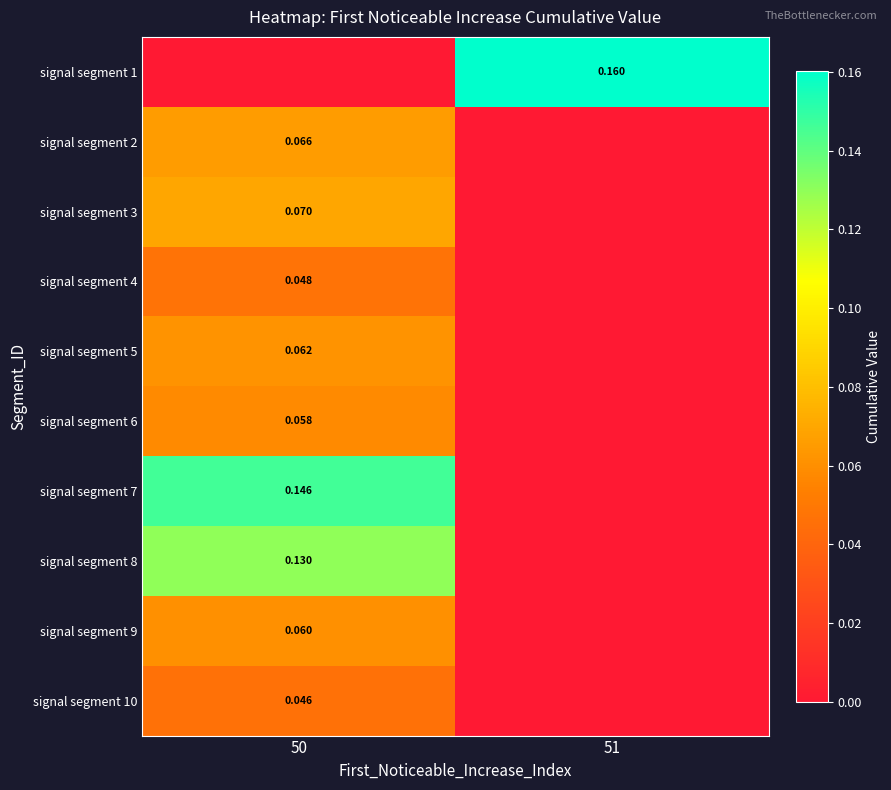

Rank the series by their maximum value, from highest to lowest.

signal segment 1, signal segment 7, signal segment 8, signal segment 3, signal segment 2, signal segment 5, signal segment 9, signal segment 6, signal segment 4, signal segment 10